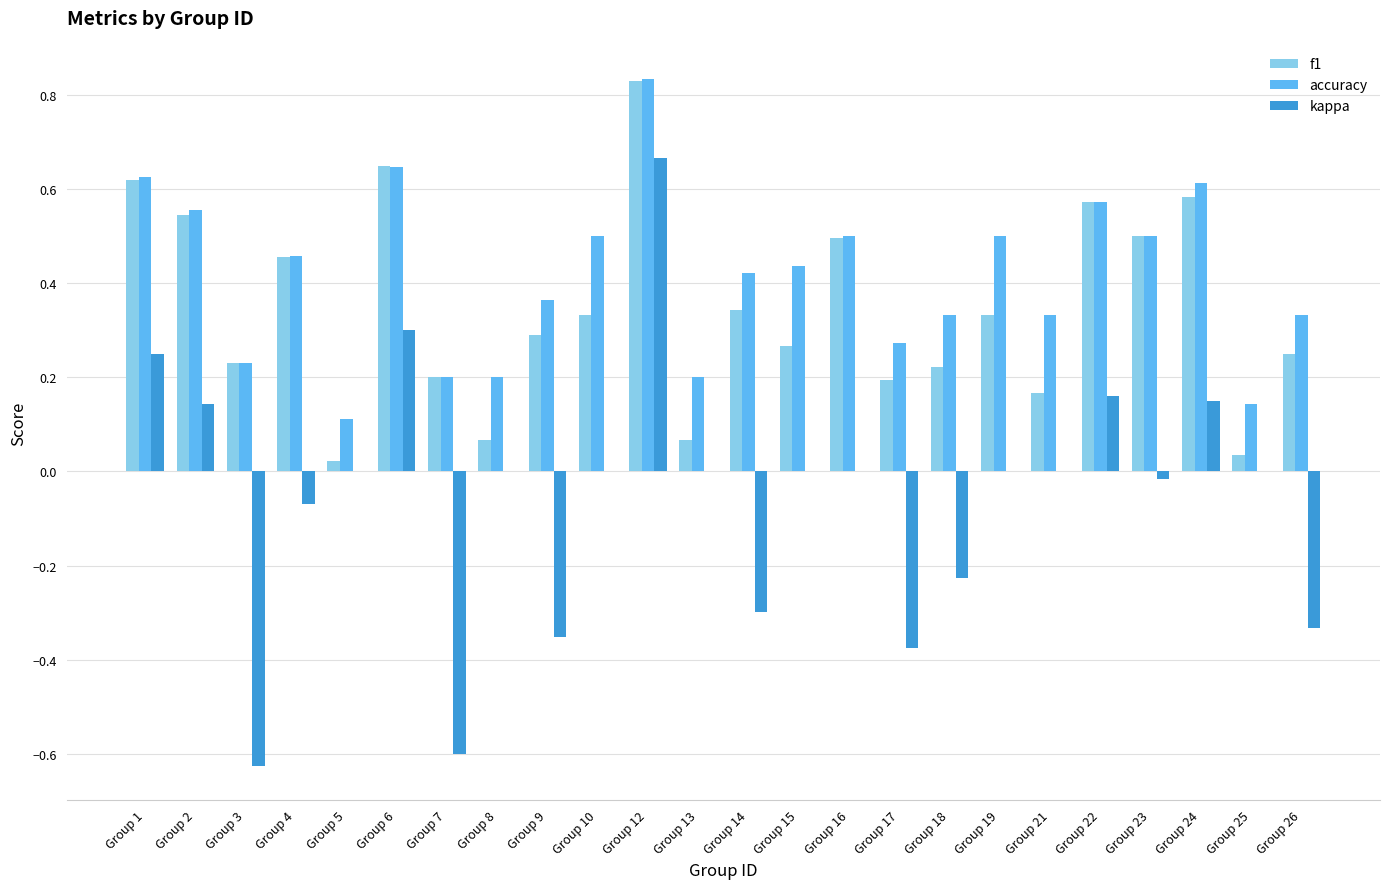

The accuracy series shows 0.5 at Group 19. True or false?

True